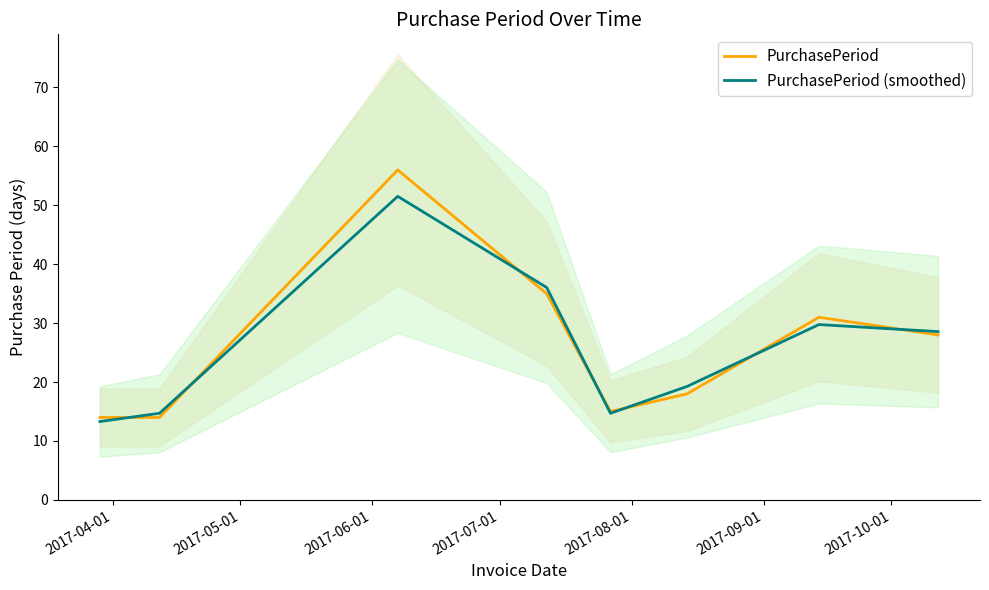

What is the lowest value of the PurchasePeriod (smoothed) series?

13.3